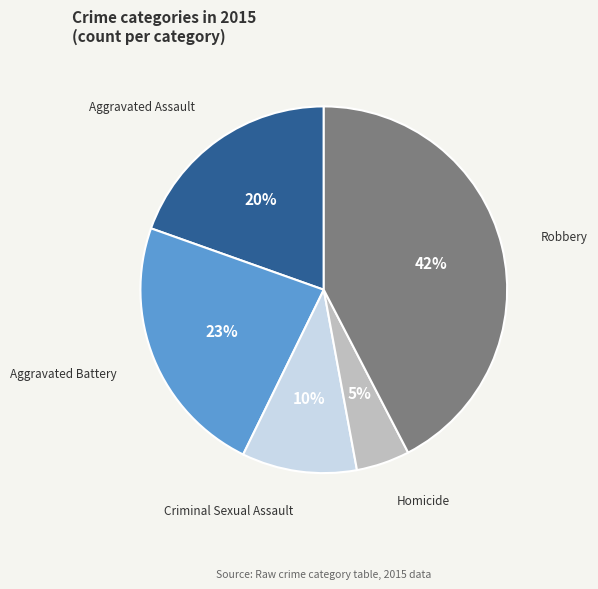

How many segments does this pie chart have?

5